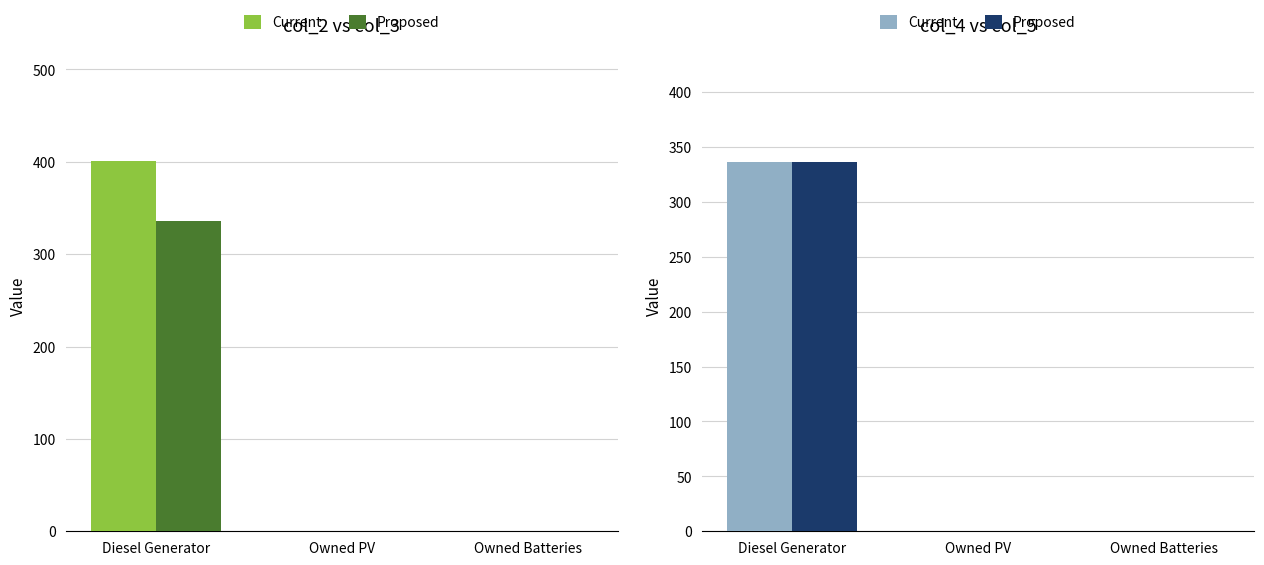

What is the difference between the Proposed values at Diesel Generator and Owned Batteries?

336